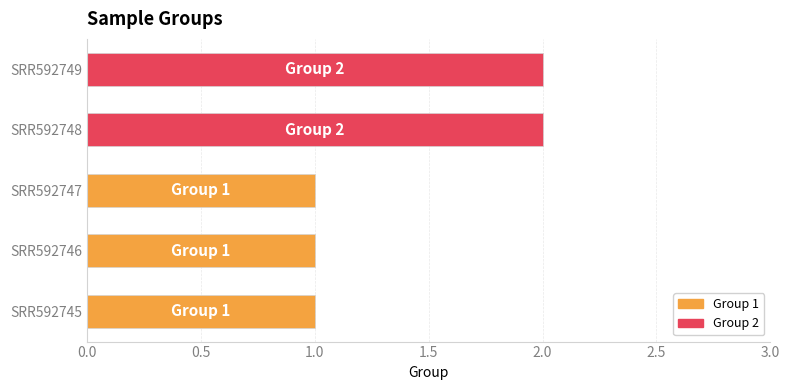

True or false: the data shows 3 at SRR592749.

False